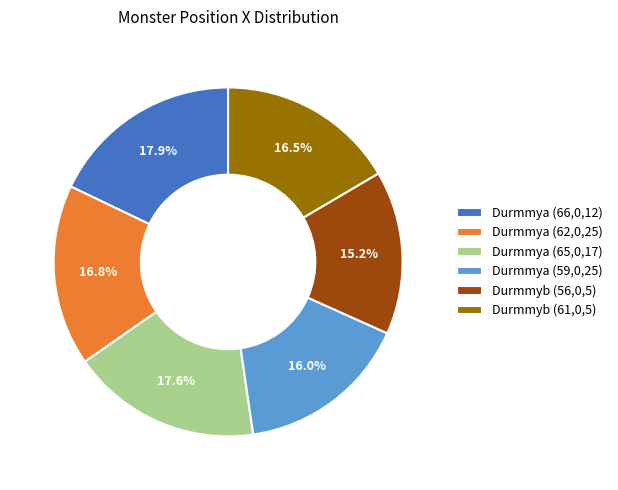

Count the number of slices in the pie.

6